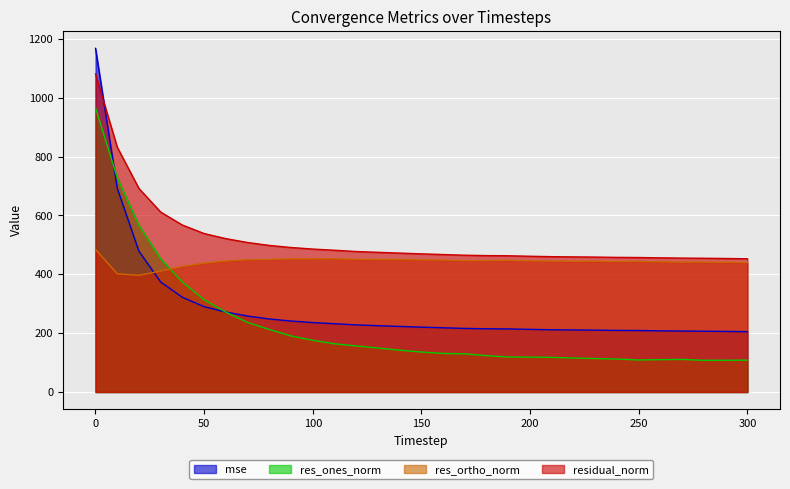

List the series in order of their overall mean, lowest first.

res_ones_norm, mse, res_ortho_norm, residual_norm